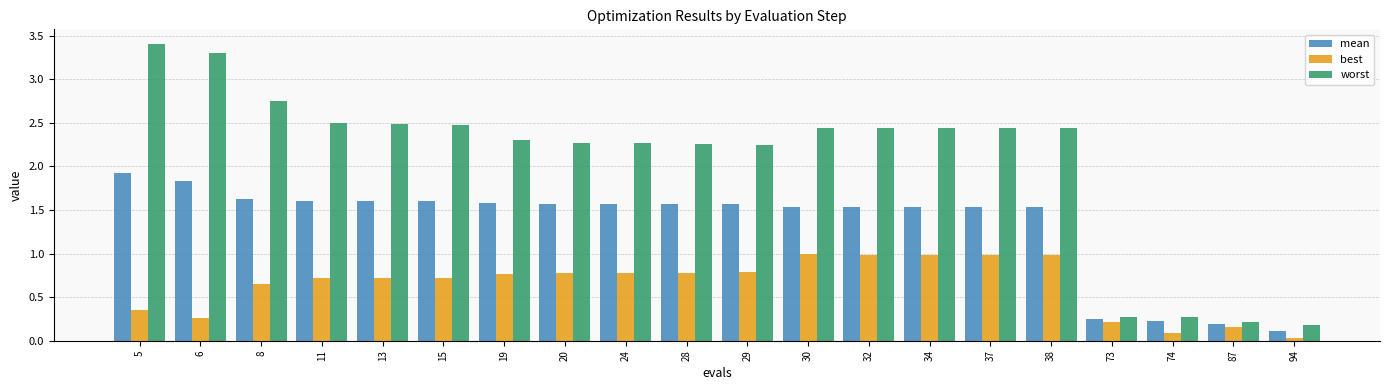

Which series has the widest spread of values?

worst